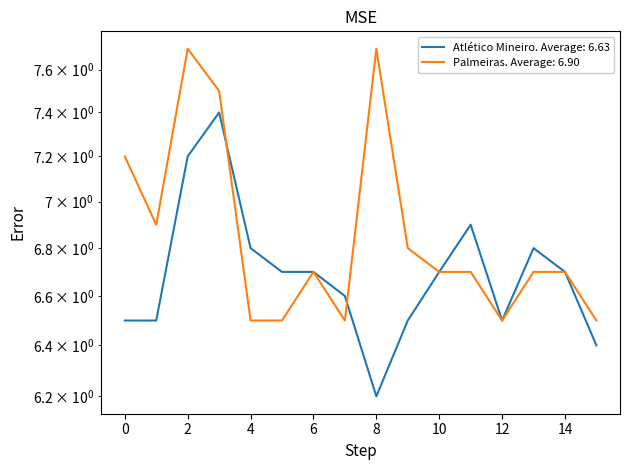

After their last crossing, which series has the higher values: Atlético Mineiro. Average: 6.63 or Palmeiras. Average: 6.90?

Palmeiras. Average: 6.90